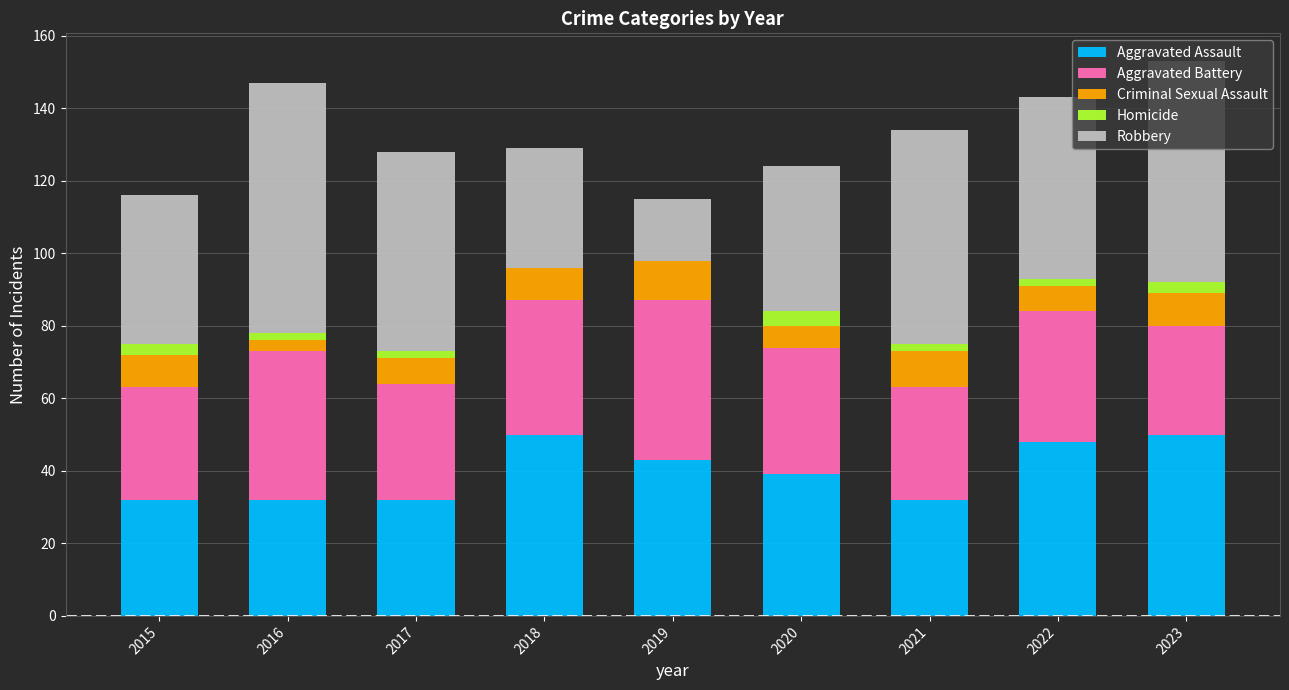

The Aggravated Assault series shows 50 at 2018. True or false?

True